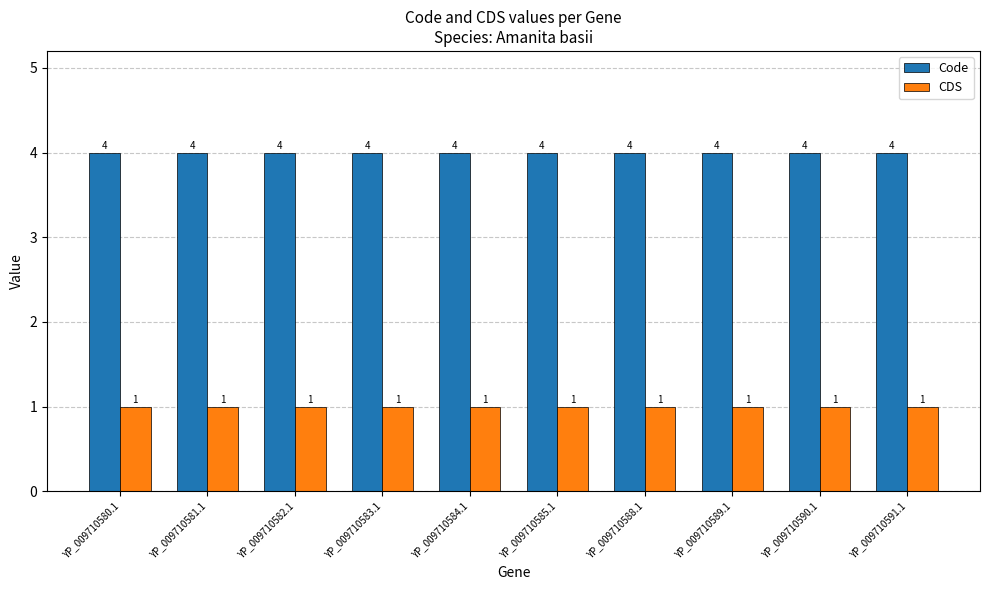

Reading left to right, what are all the values shown in this chart?

Code: 4	4	4	4	4	4	4	4	4	4
CDS: 1	1	1	1	1	1	1	1	1	1